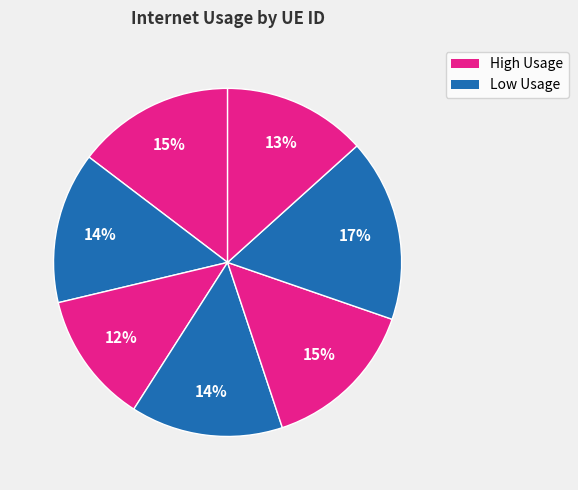

How many slices are in this pie chart?

7